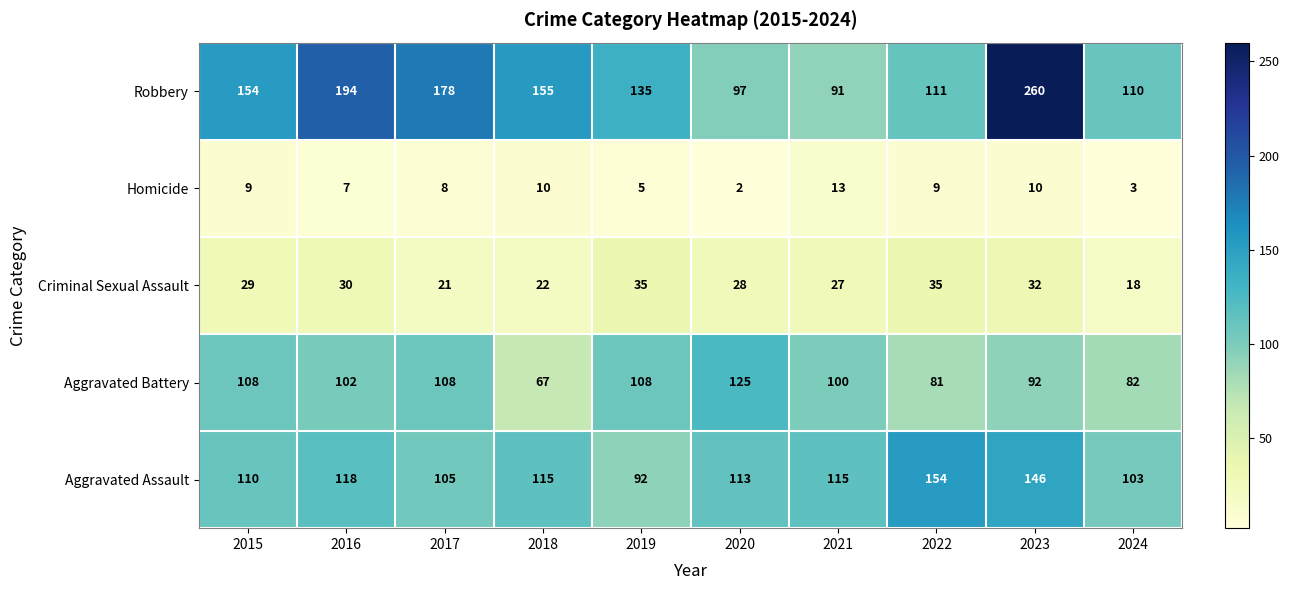

List the series in order of their peak value, highest first.

Robbery, Aggravated Assault, Aggravated Battery, Criminal Sexual Assault, Homicide